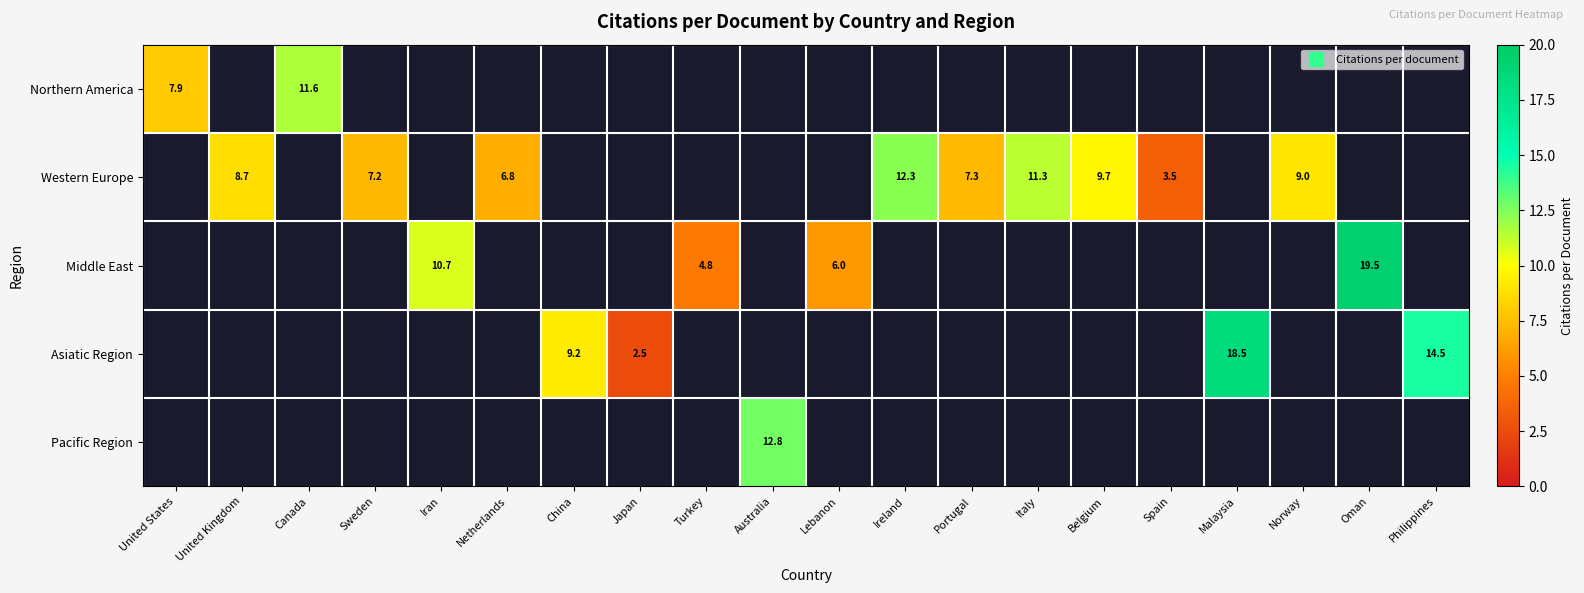

What is the sum of the Asiatic Region values at Japan and China?

11.8